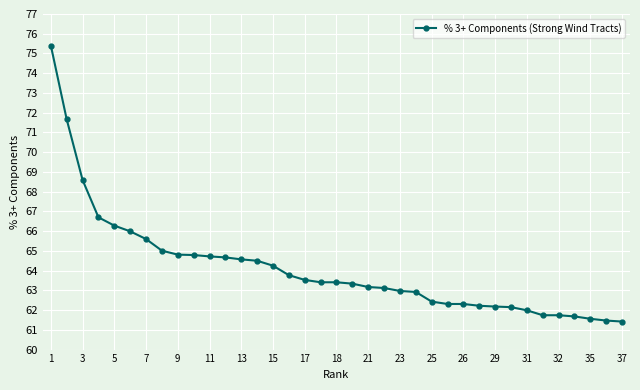

What is the value of the 24th point from the left?

62.9